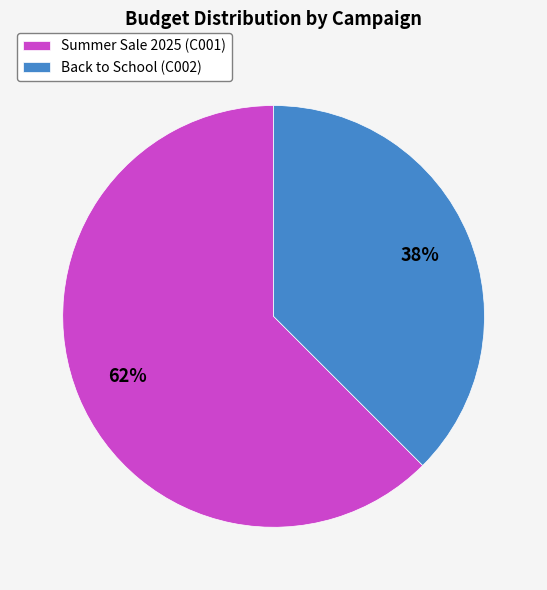

Combined, do Summer Sale 2025 (C001) and Back to School (C002) account for over 50%?

Yes